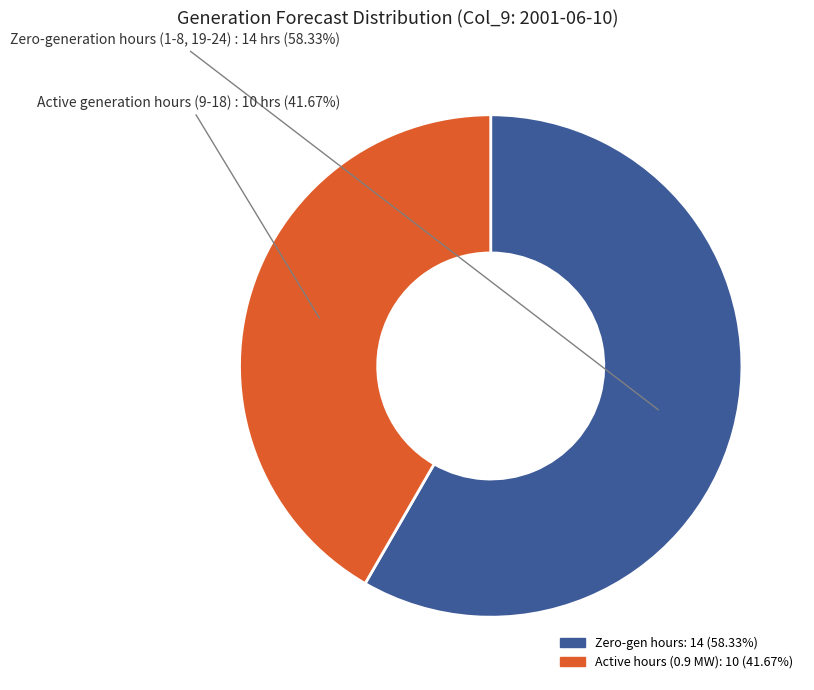

Is there a majority slice in this chart?

Yes